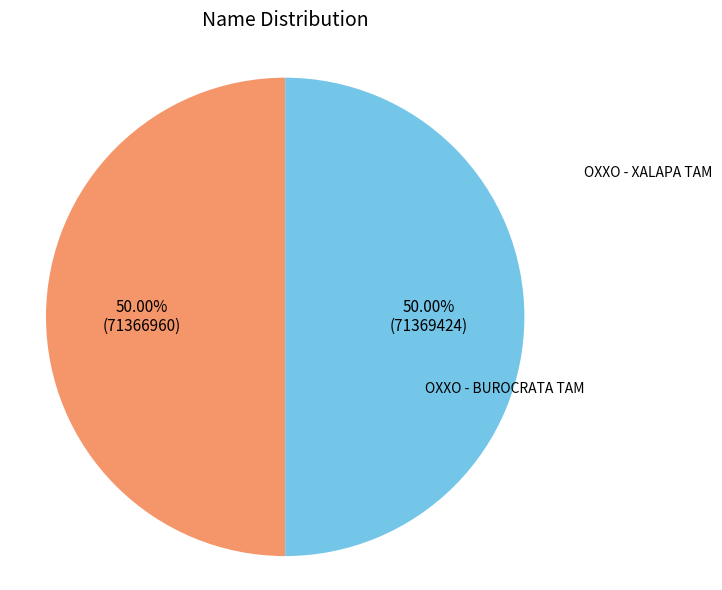

What is the largest slice in the pie chart?

OXXO - XALAPA TAM